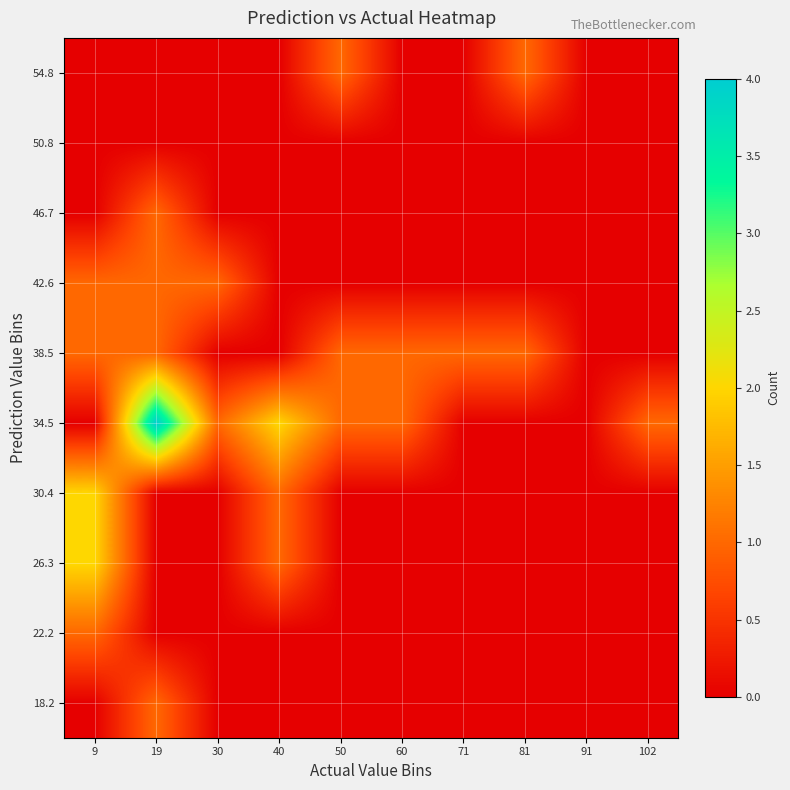

Reading left to right, extract all data points from this chart.

18.2: 9=0	19=1	30=0	40=0	50=0	60=0	71=0	81=0	91=0	102=0
22.2: 9=1	19=0	30=0	40=0	50=0	60=0	71=0	81=0	91=0	102=0
26.3: 9=2	19=0	30=0	40=1	50=0	60=0	71=0	81=0	91=0	102=0
30.4: 9=2	19=0	30=0	40=1	50=0	60=0	71=0	81=0	91=0	102=0
34.5: 9=0	19=4	30=1	40=2	50=1	60=1	71=0	81=0	91=0	102=1
38.5: 9=1	19=1	30=0	40=0	50=1	60=1	71=1	81=1	91=0	102=0
42.6: 9=1	19=1	30=1	40=0	50=0	60=0	71=0	81=0	91=0	102=0
46.7: 9=0	19=1	30=0	40=0	50=0	60=0	71=0	81=0	91=0	102=0
50.8: 9=0	19=0	30=0	40=0	50=0	60=0	71=0	81=0	91=0	102=0
54.8: 9=0	19=0	30=0	40=0	50=1	60=0	71=0	81=1	91=0	102=0